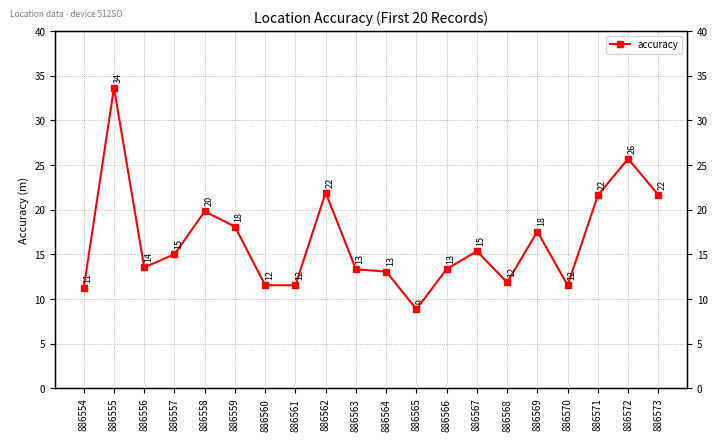

Reading right to left, what are all the values shown in this chart?

886573=21.6	886572=25.7	886571=21.6	886570=11.5	886569=17.6	886568=11.9	886567=15.4	886566=13.4	886565=8.9	886564=13.1	886563=13.3	886562=21.9	886561=11.5	886560=11.5	886559=18.1	886558=19.8	886557=15.0	886556=13.6	886555=33.7	886554=11.2